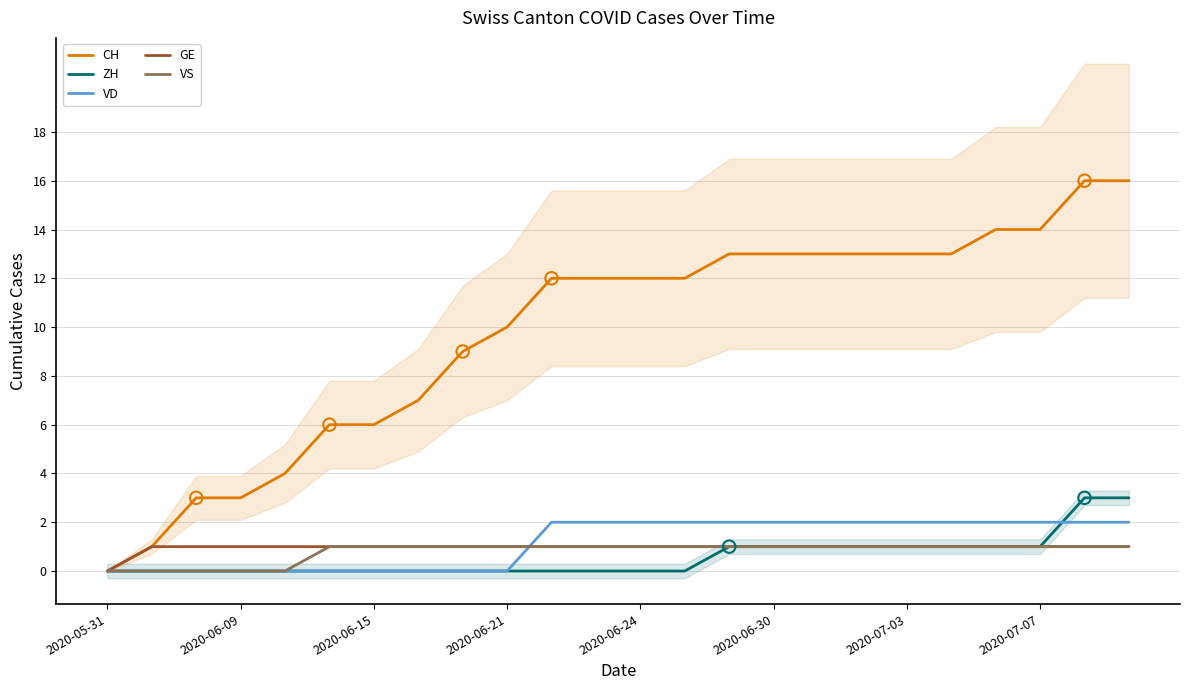

Which series has the largest total across all categories?

CH